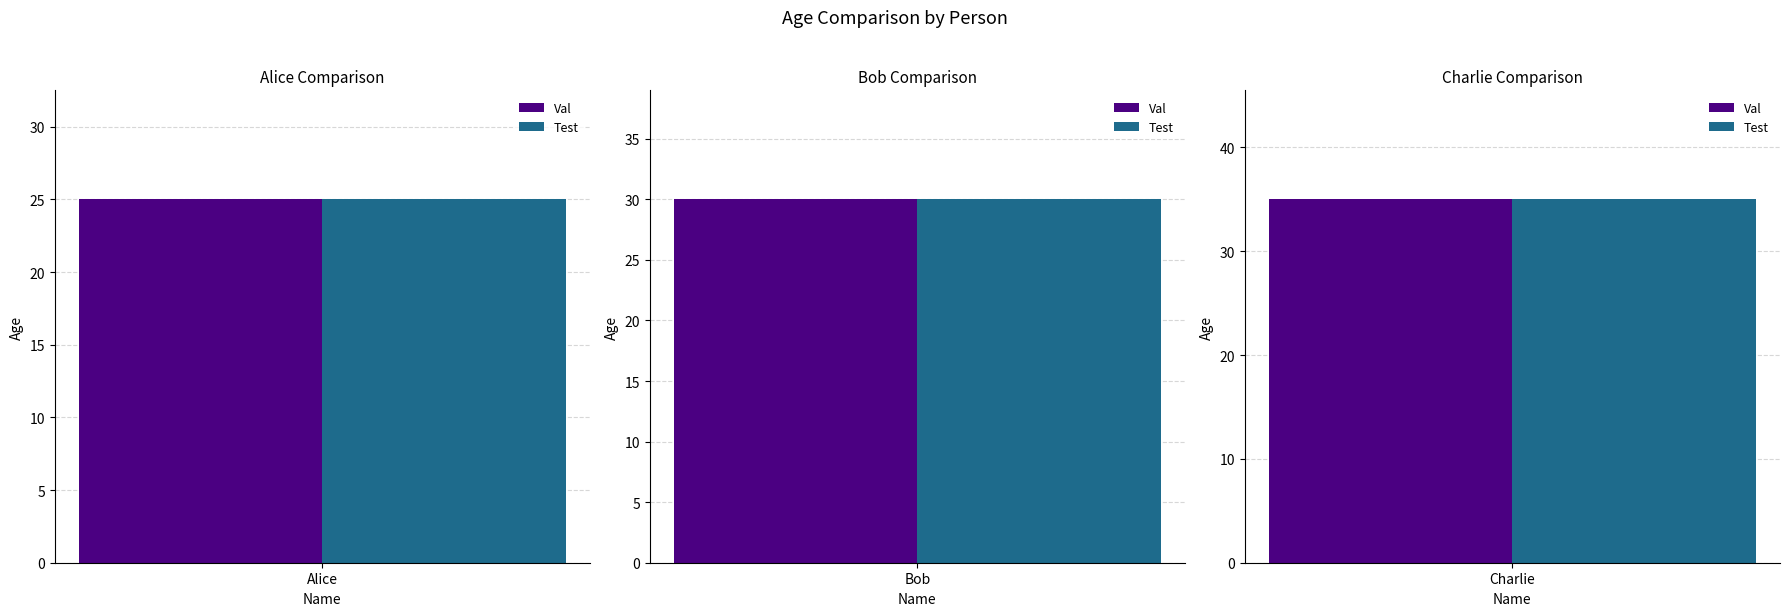

What is the total value across all series at Charlie?

70